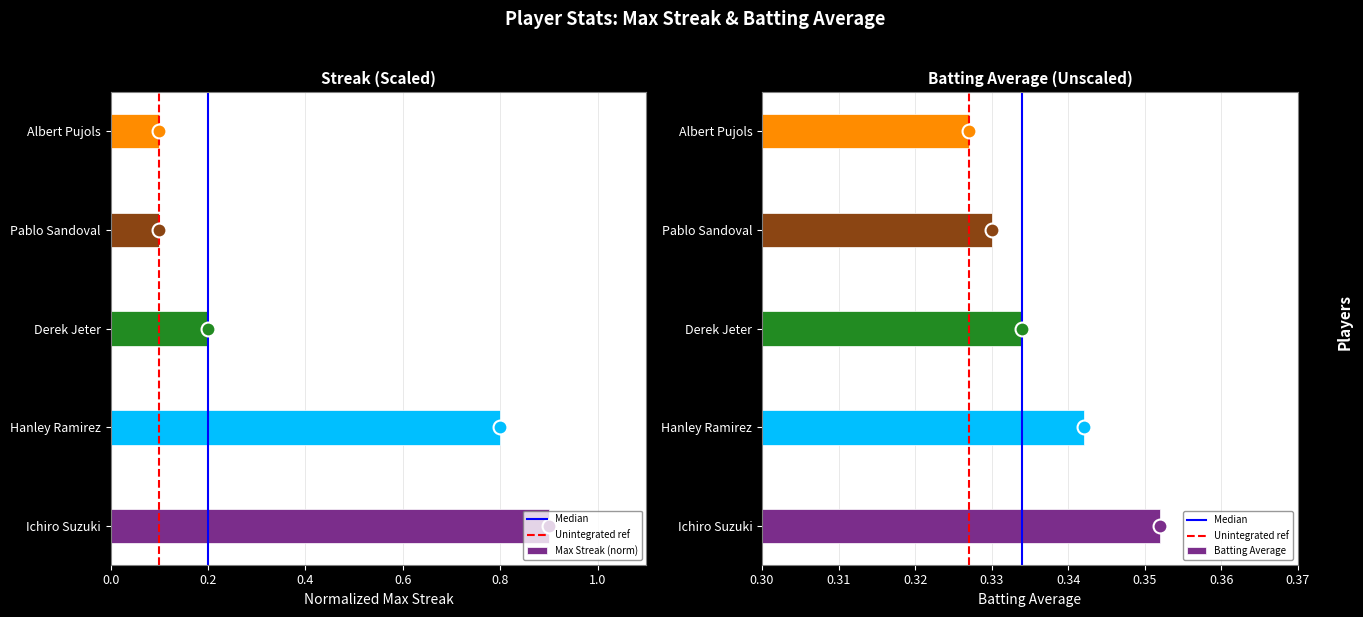

What is the label of the 4th bar from the left?

Pablo Sandoval